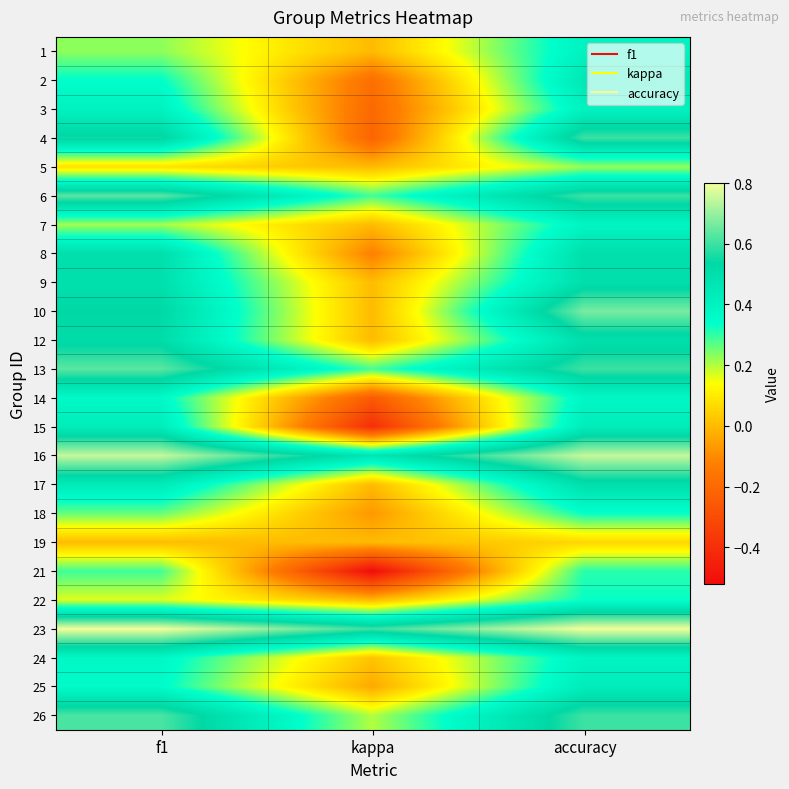

Reading left to right, what are all the values shown in this chart?

1: f1=0.2	kappa=0.0	accuracy=0.4
2: f1=0.3	kappa=-0.2	accuracy=0.5
3: f1=0.4	kappa=-0.2	accuracy=0.4
4: f1=0.6	kappa=-0.2	accuracy=0.6
5: f1=0.1	kappa=0.0	accuracy=0.2
6: f1=0.6	kappa=0.3	accuracy=0.6
7: f1=0.2	kappa=0.0	accuracy=0.4
8: f1=0.5	kappa=-0.1	accuracy=0.5
9: f1=0.5	kappa=0.0	accuracy=0.5
10: f1=0.5	kappa=0.0	accuracy=0.7
12: f1=0.5	kappa=0.0	accuracy=0.5
13: f1=0.6	kappa=0.3	accuracy=0.6
14: f1=0.4	kappa=-0.2	accuracy=0.4
15: f1=0.4	kappa=-0.4	accuracy=0.4
16: f1=0.8	kappa=0.5	accuracy=0.8
17: f1=0.4	kappa=0.0	accuracy=0.5
18: f1=0.3	kappa=-0.1	accuracy=0.3
19: f1=0.0	kappa=0.0	accuracy=0.1
21: f1=0.3	kappa=-0.5	accuracy=0.3
22: f1=0.2	kappa=0.0	accuracy=0.3
23: f1=0.8	kappa=0.6	accuracy=0.8
24: f1=0.4	kappa=0.0	accuracy=0.4
25: f1=0.4	kappa=-0.0	accuracy=0.4
26: f1=0.6	kappa=0.2	accuracy=0.6